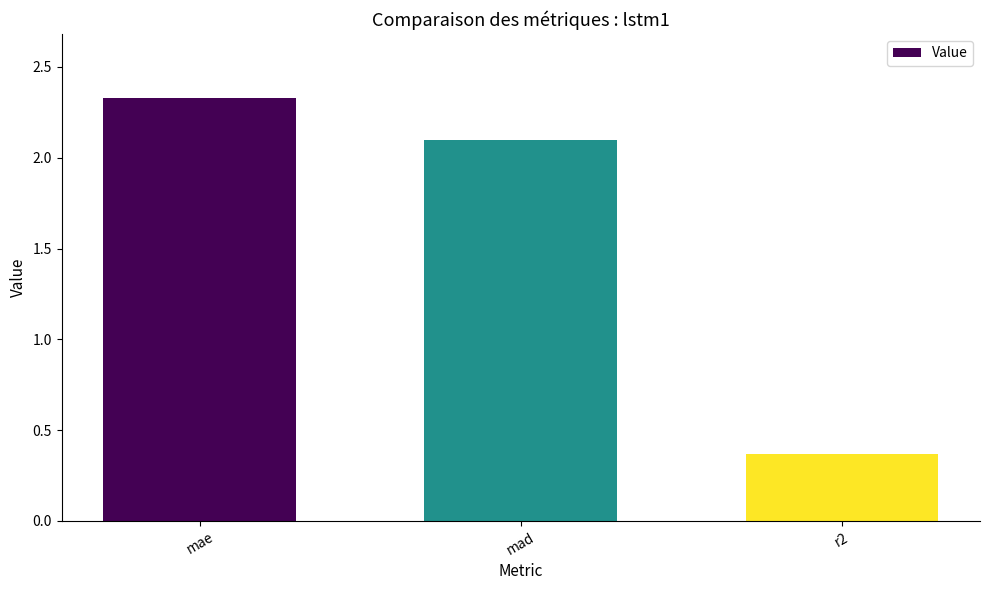

Rank the categories by value from lowest to highest.

r2, mad, mae